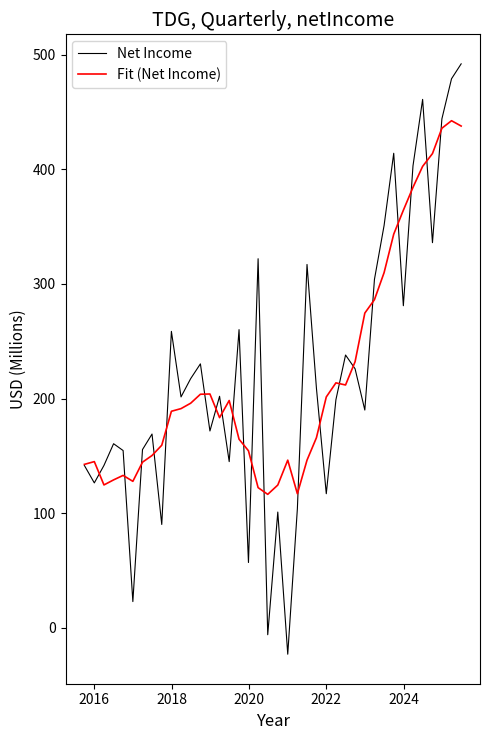

What is the greatest value displayed?

492.0